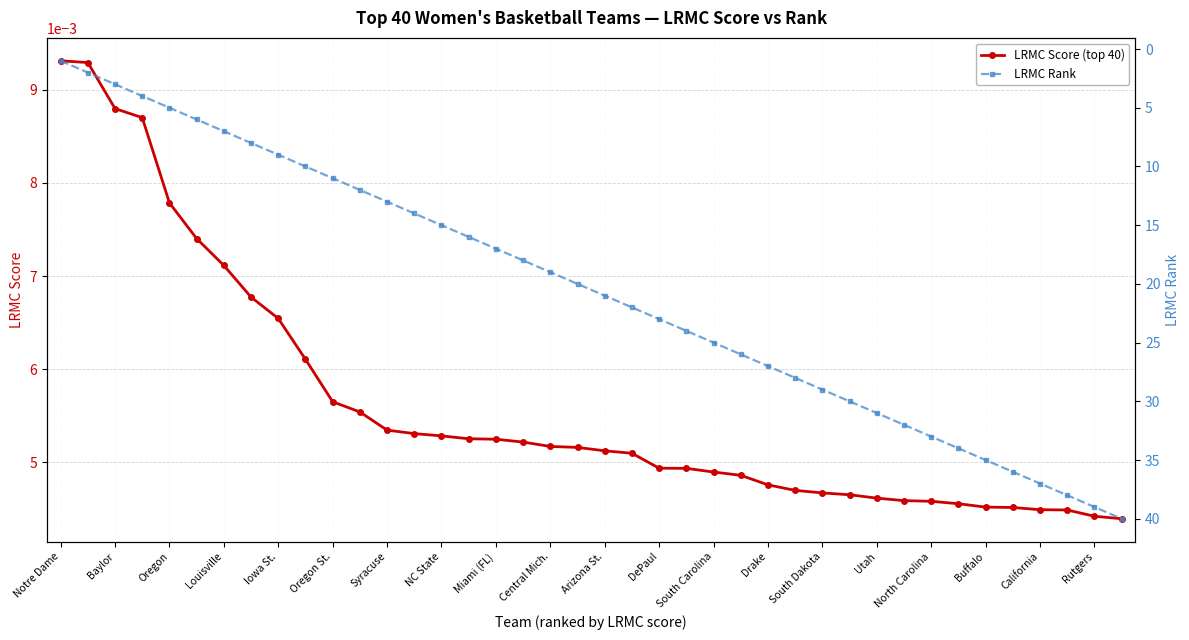

Rank the series at 37 from lowest to highest value.

LRMC Score (top 40), LRMC Rank